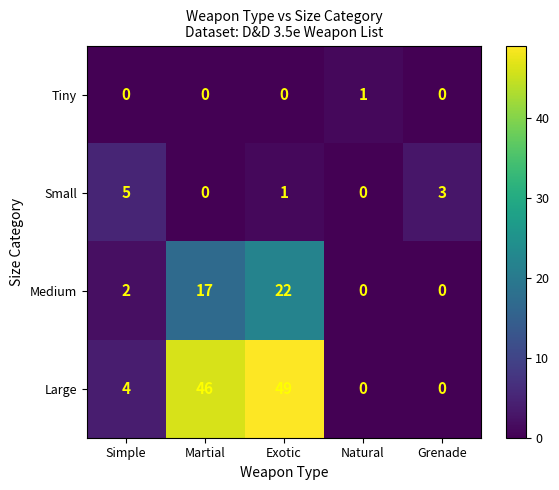

Count the Small values in the range 0 to 3.

4